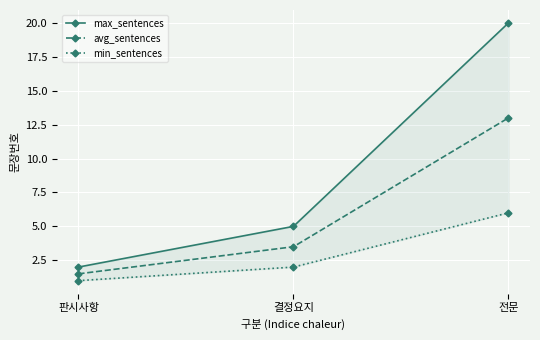

The max_sentences series shows 1.1 at 판시사항. True or false?

False